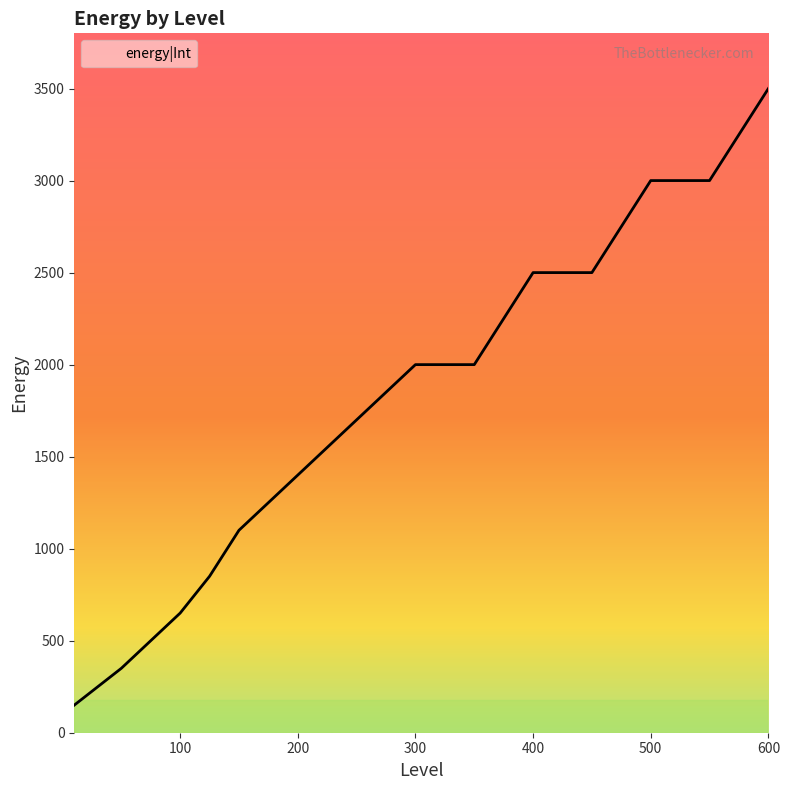

What is the minimum value shown in the chart?

150